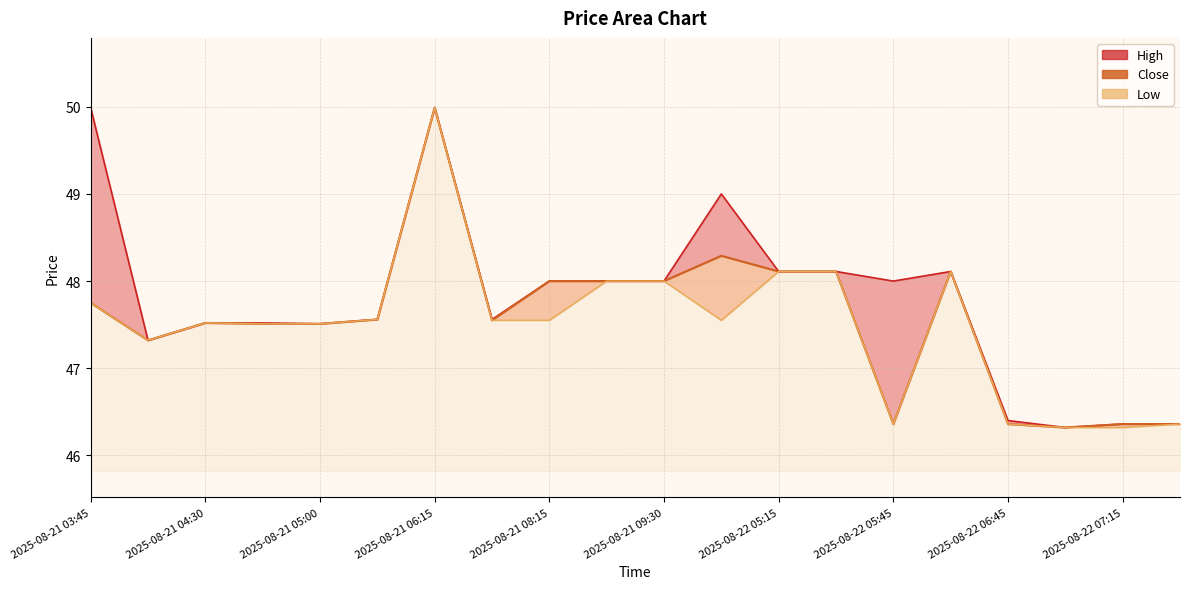

At which label is Low closest to 48?

2025-08-21 09:00